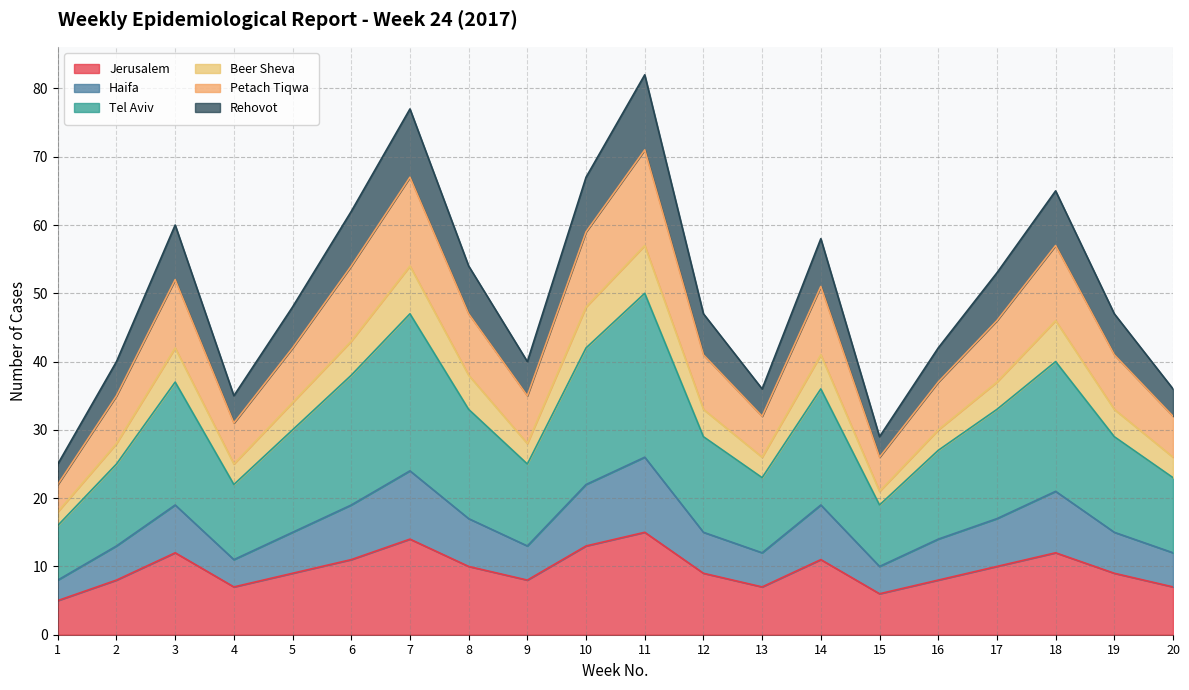

The Jerusalem series shows 6 at 15. True or false?

True